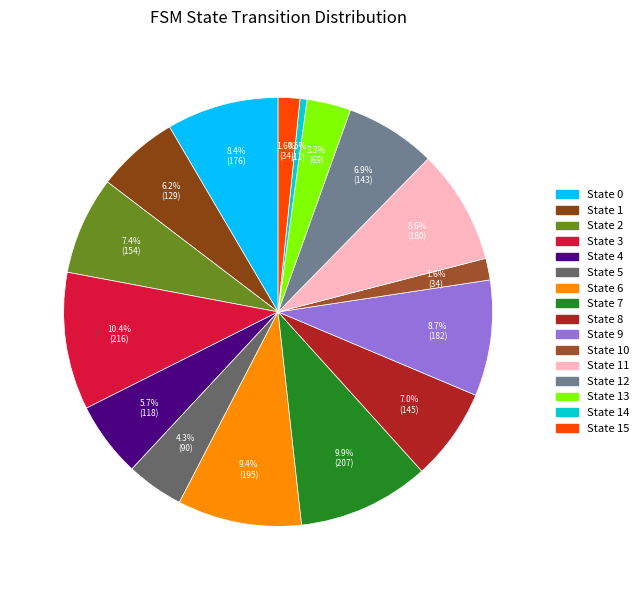

Which slice is the largest?

State 3